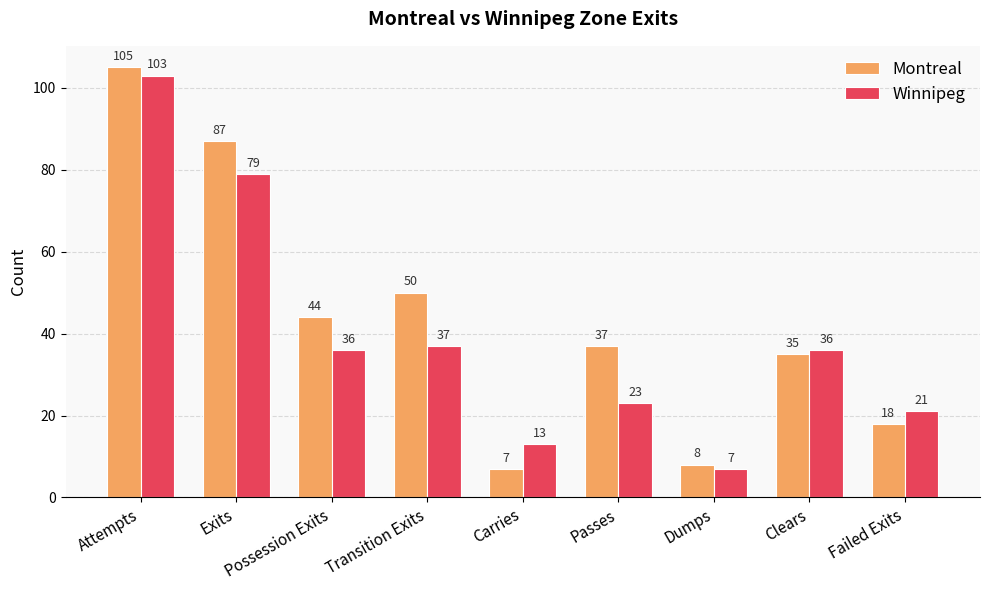

What is the value of the Montreal bar at the 5th from the left?

7